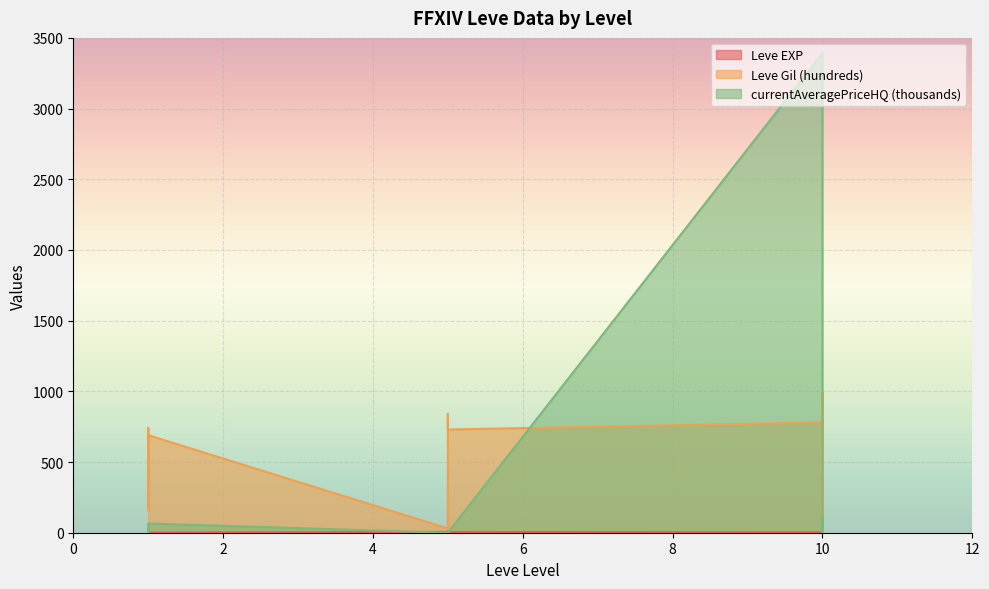

Reading left to right, list all the values displayed in this chart.

Leve EXP: 1=1.0	1=2.0	1=1.0	1=1.0	1=2.0	1=1.0	5=6.0	5=6.0	5=8.0	5=6.0	5=6.0	5=5.0	10=3.0	10=9.0	10=9.0	10=13.0	10=6.0	10=6.0
Leve Gil (hundreds): 1=690.0	1=220.0	1=690.0	1=160.0	1=740.0	1=690.0	5=30.0	5=30.0	5=460.0	5=840.0	5=840.0	5=730.0	10=780.0	10=990.0	10=990.0	10=90.0	10=880.0	10=880.0
currentAveragePriceHQ (thousands): 1=21.7	1=0.0	1=29.5	1=0.0	1=0.0	1=65.0	5=0.0	5=0.0	5=0.0	5=0.0	5=0.0	5=0.0	10=3391.3	10=0.0	10=0.0	10=105.4	10=0.0	10=0.1